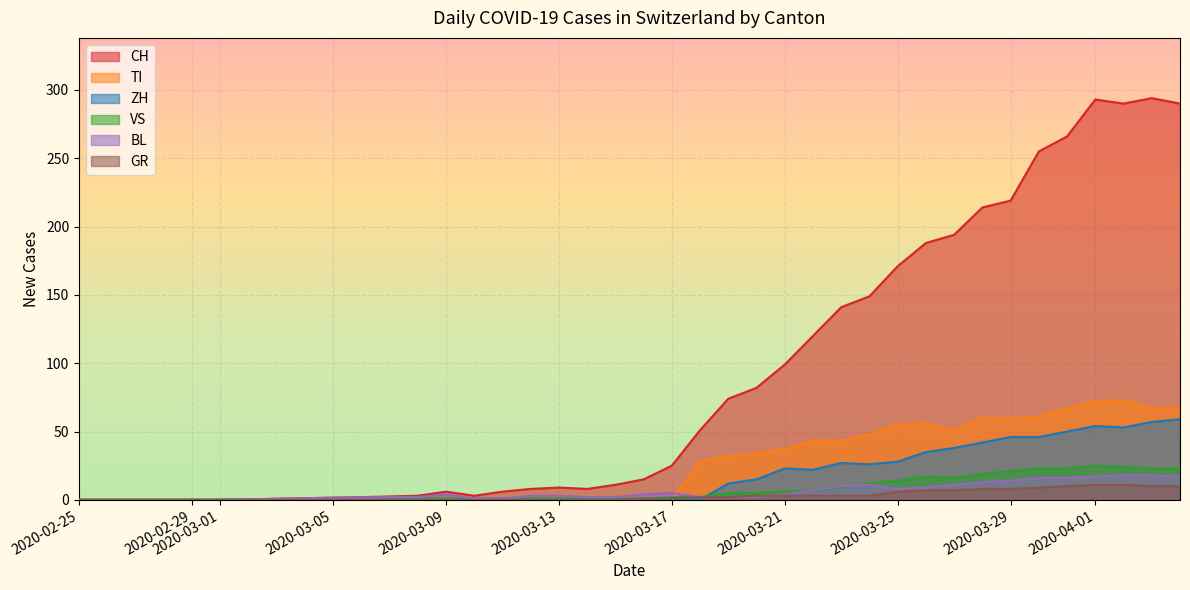

At 2020-03-22, list the series in order from smallest to largest.

GR, VS, BL, ZH, TI, CH